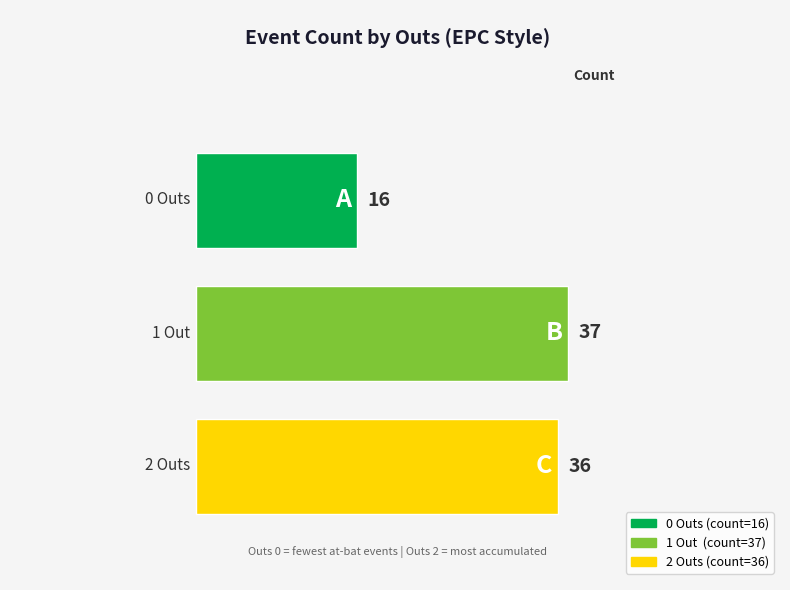

Where does the data first go above 36?

1